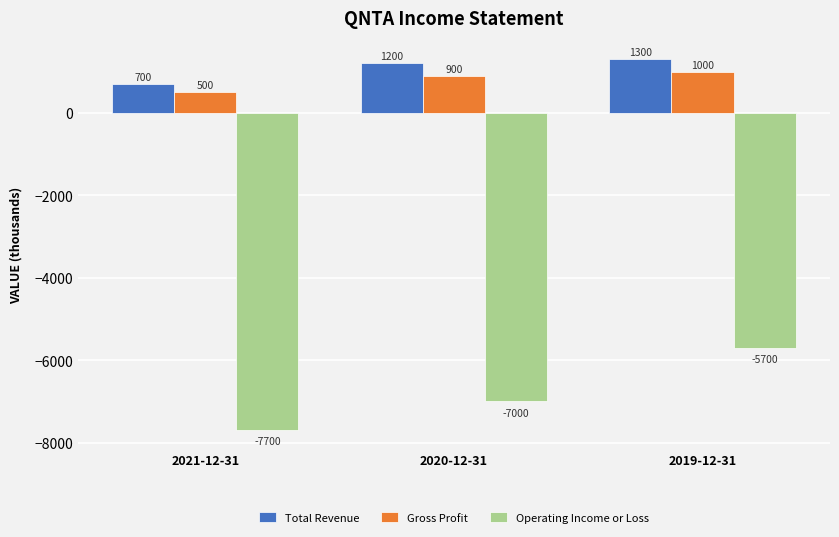

What is the difference between the Gross Profit values at 2020-12-31 and 2021-12-31?

400